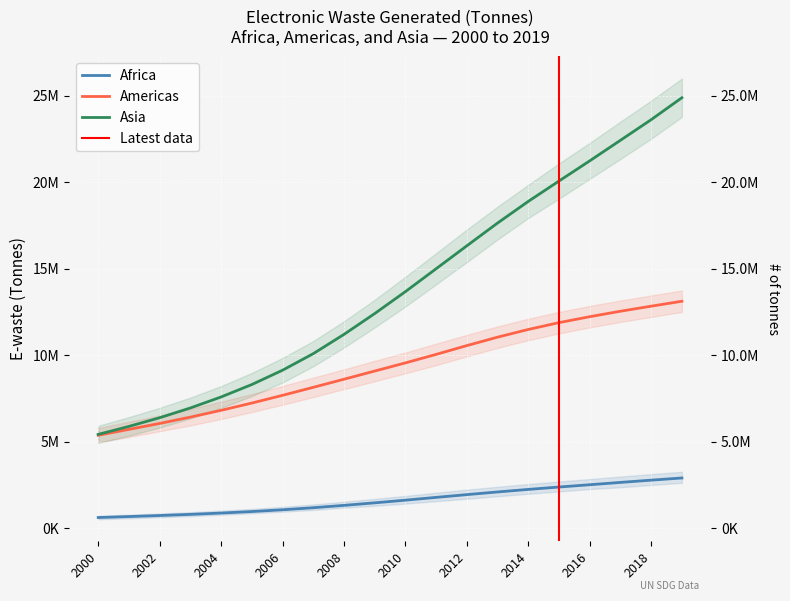

What is the difference between the second highest and second lowest values in the Americas series?

7120314.1